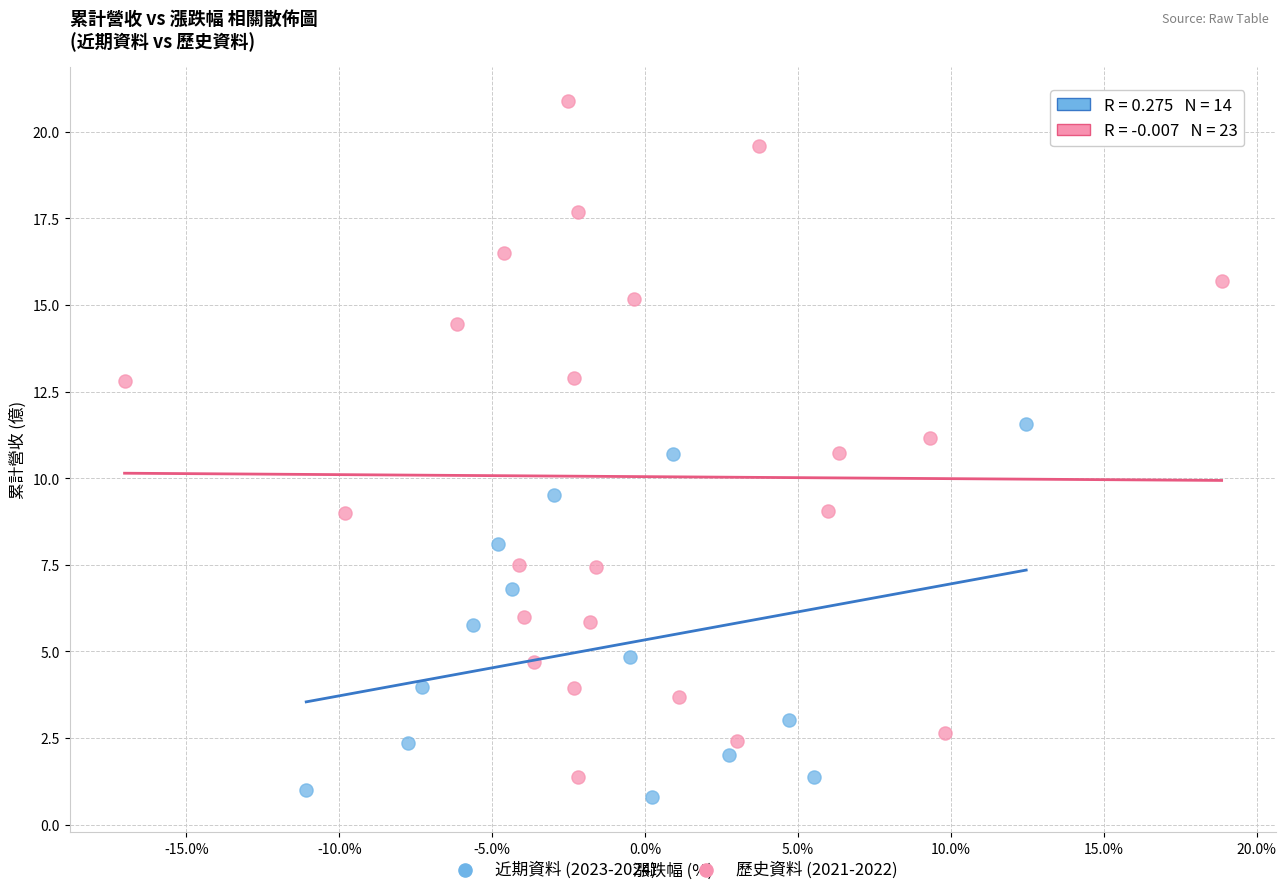

Which series reaches the maximum Y coordinate?

歷史資料 (2021-2022)